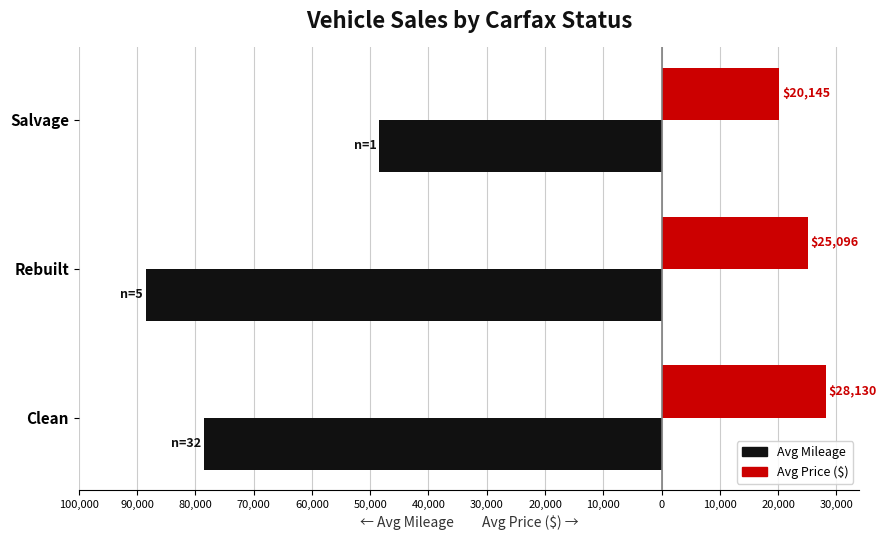

What are all the series names shown in the legend?

Avg Mileage, Avg Price ($)